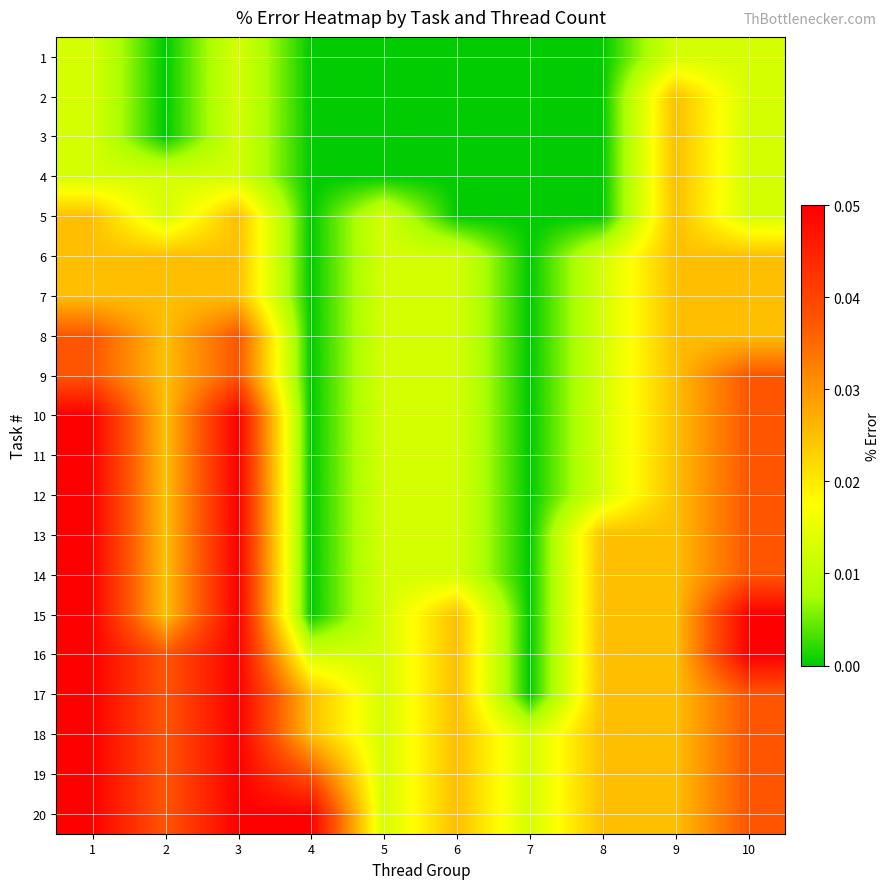

Reading left to right, what are all the values shown in this chart?

1: 1=0.0	2=0.0	3=0.0	4=0.0	5=0.0	6=0.0	7=0.0	8=0.0	9=0.0	10=0.0
2: 1=0.0	2=0.0	3=0.0	4=0.0	5=0.0	6=0.0	7=0.0	8=0.0	9=0.0	10=0.0
3: 1=0.0	2=0.0	3=0.0	4=0.0	5=0.0	6=0.0	7=0.0	8=0.0	9=0.0	10=0.0
4: 1=0.0	2=0.0	3=0.0	4=0.0	5=0.0	6=0.0	7=0.0	8=0.0	9=0.0	10=0.0
5: 1=0.0	2=0.0	3=0.0	4=0.0	5=0.0	6=0.0	7=0.0	8=0.0	9=0.0	10=0.0
6: 1=0.0	2=0.0	3=0.0	4=0.0	5=0.0	6=0.0	7=0.0	8=0.0	9=0.0	10=0.0
7: 1=0.0	2=0.0	3=0.0	4=0.0	5=0.0	6=0.0	7=0.0	8=0.0	9=0.0	10=0.0
8: 1=0.0	2=0.0	3=0.0	4=0.0	5=0.0	6=0.0	7=0.0	8=0.0	9=0.0	10=0.0
9: 1=0.0	2=0.0	3=0.0	4=0.0	5=0.0	6=0.0	7=0.0	8=0.0	9=0.0	10=0.0
10: 1=0.1	2=0.0	3=0.1	4=0.0	5=0.0	6=0.0	7=0.0	8=0.0	9=0.0	10=0.0
11: 1=0.1	2=0.0	3=0.1	4=0.0	5=0.0	6=0.0	7=0.0	8=0.0	9=0.0	10=0.0
12: 1=0.1	2=0.0	3=0.1	4=0.0	5=0.0	6=0.0	7=0.0	8=0.0	9=0.0	10=0.0
13: 1=0.1	2=0.0	3=0.1	4=0.0	5=0.0	6=0.0	7=0.0	8=0.0	9=0.0	10=0.0
14: 1=0.1	2=0.0	3=0.1	4=0.0	5=0.0	6=0.0	7=0.0	8=0.0	9=0.0	10=0.0
15: 1=0.1	2=0.0	3=0.1	4=0.0	5=0.0	6=0.0	7=0.0	8=0.0	9=0.0	10=0.1
16: 1=0.1	2=0.0	3=0.1	4=0.0	5=0.0	6=0.0	7=0.0	8=0.0	9=0.0	10=0.1
17: 1=0.1	2=0.0	3=0.1	4=0.0	5=0.0	6=0.0	7=0.0	8=0.0	9=0.0	10=0.0
18: 1=0.1	2=0.0	3=0.1	4=0.0	5=0.0	6=0.0	7=0.0	8=0.0	9=0.0	10=0.0
19: 1=0.1	2=0.0	3=0.1	4=0.0	5=0.0	6=0.0	7=0.0	8=0.0	9=0.0	10=0.0
20: 1=0.1	2=0.0	3=0.1	4=0.1	5=0.0	6=0.0	7=0.0	8=0.0	9=0.0	10=0.0